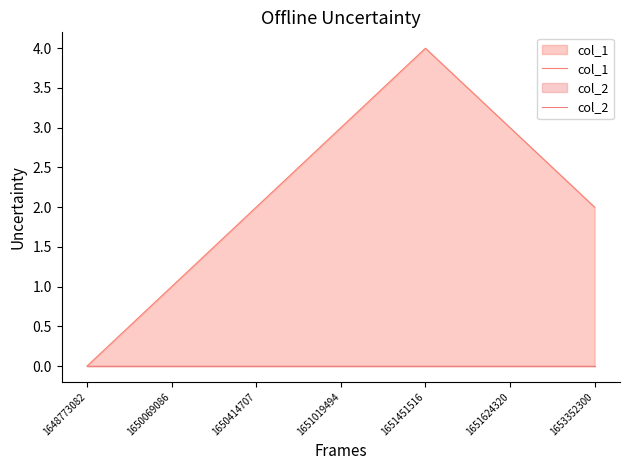

True or false: col_2 has a value of 0 at 1648773082.

True